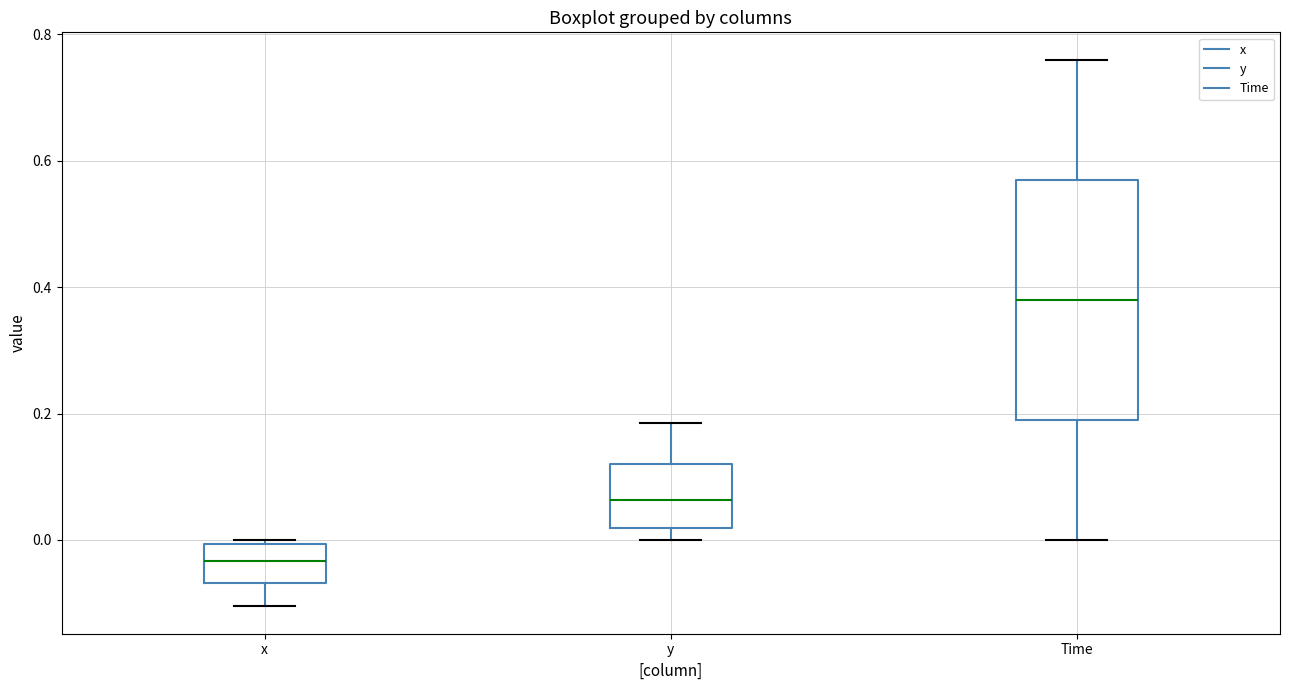

Reading left to right, transcribe this box plot: for each box, give where its median line is, the range the box spans, and where its two whiskers end, as read against the y-axis. The values are not printed on the chart, so give them approximately, as read against the axis.

x: median -0.04, box -0.06 to 0.00, whiskers -0.10 to 0.00 (just above the box's upper edge)
y: median 0.06, box 0.02 to 0.12, whiskers 0.00 to 0.18
Time: median 0.38, box 0.20 to 0.58, whiskers 0.00 to 0.76